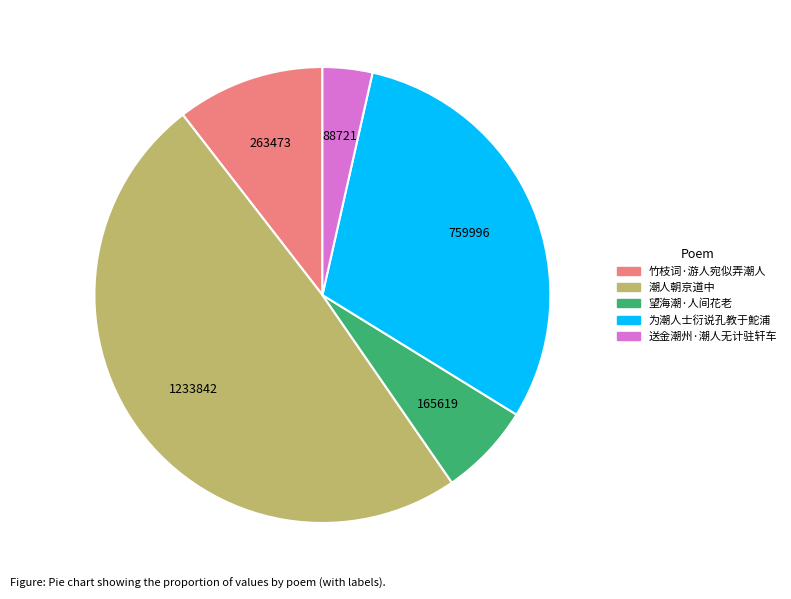

Does any single category account for the majority?

No